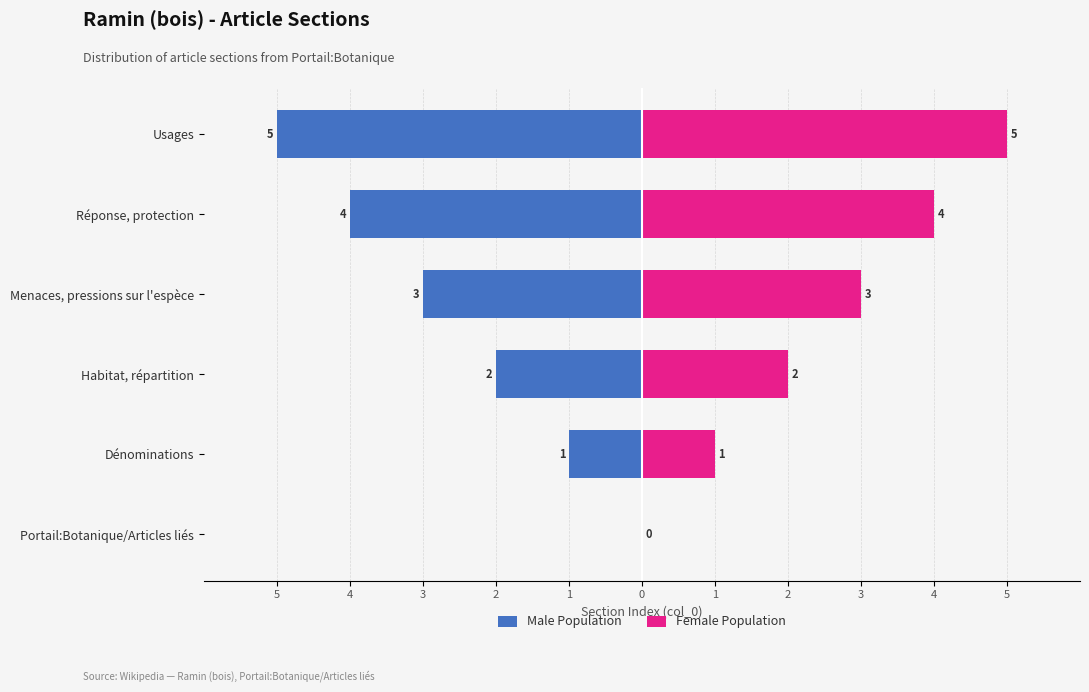

The value of Female Population at Réponse, protection is 6. True or false?

False